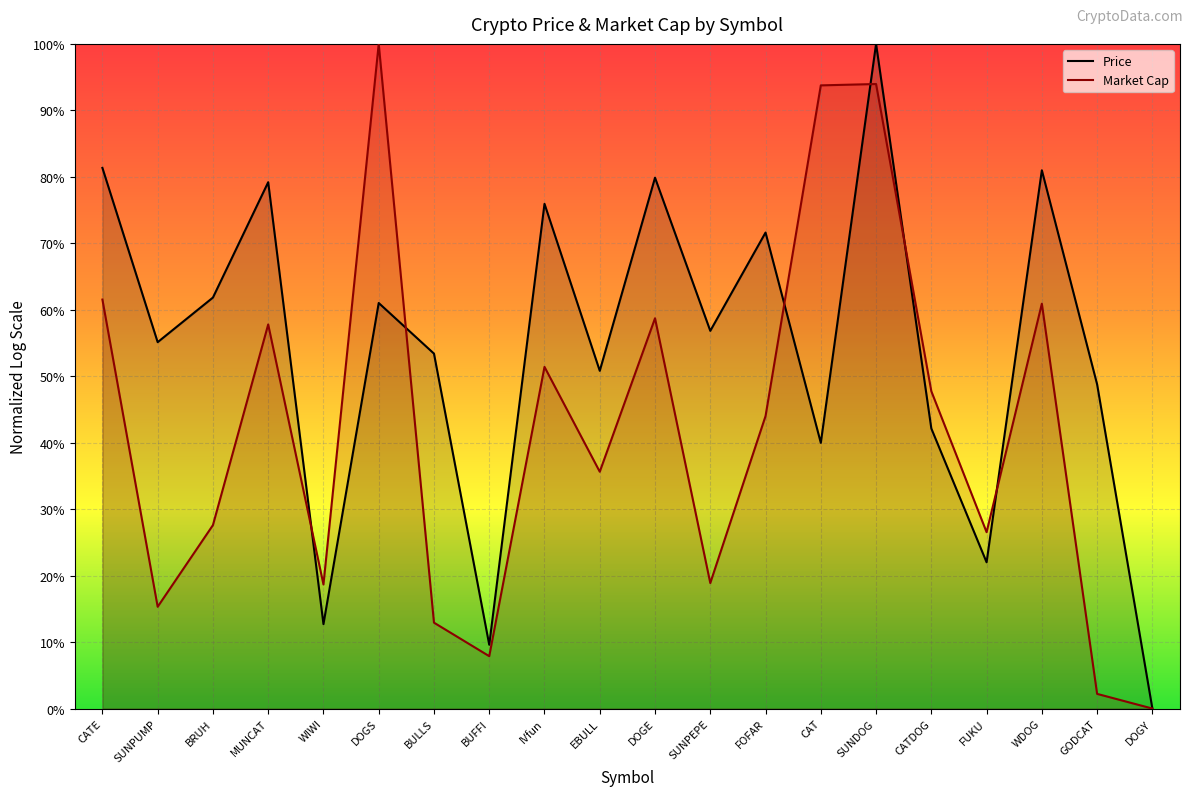

True or false: Market Cap has a value of 0.2 at WIWI.

True